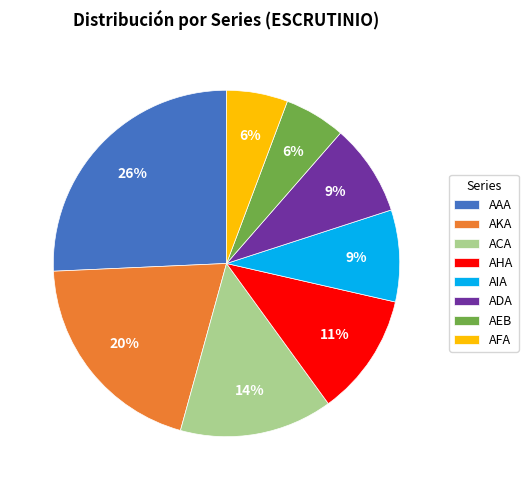

To the nearest percent, what is the difference between the largest and smallest slice percentages?

20%